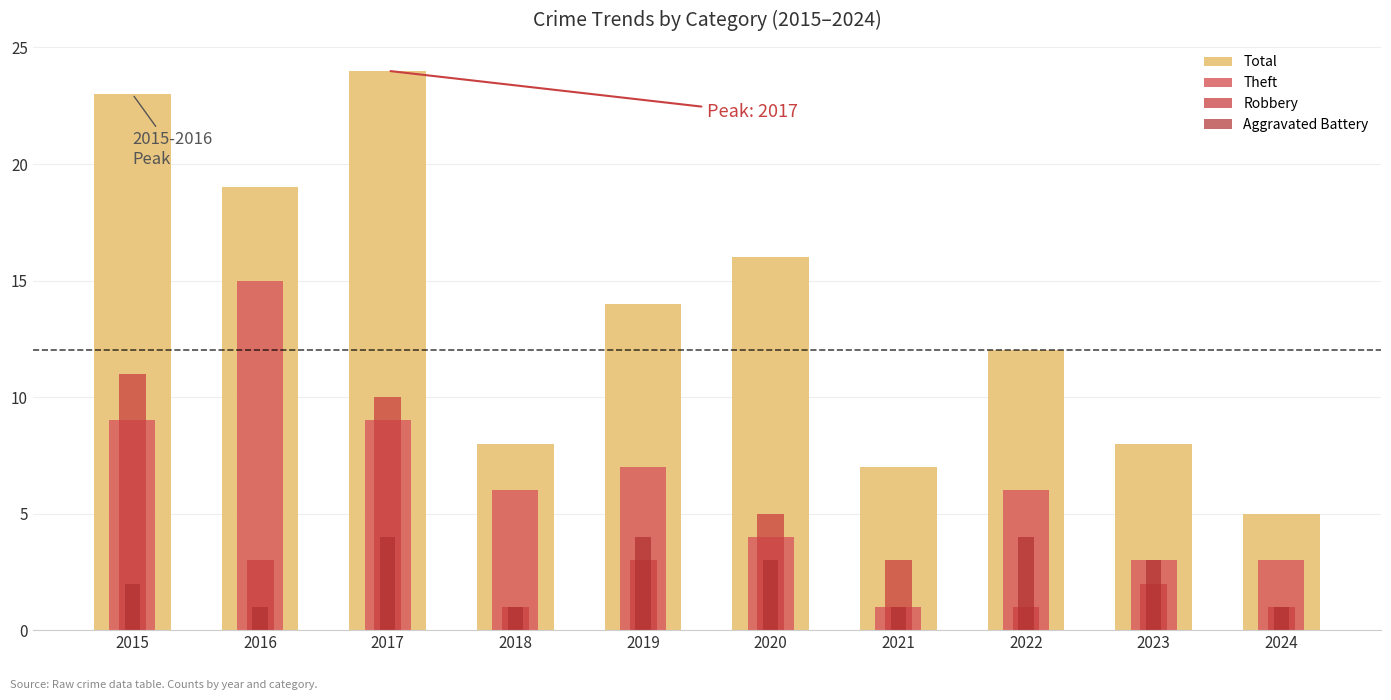

How many Robbery values are between 1 and 5?

8